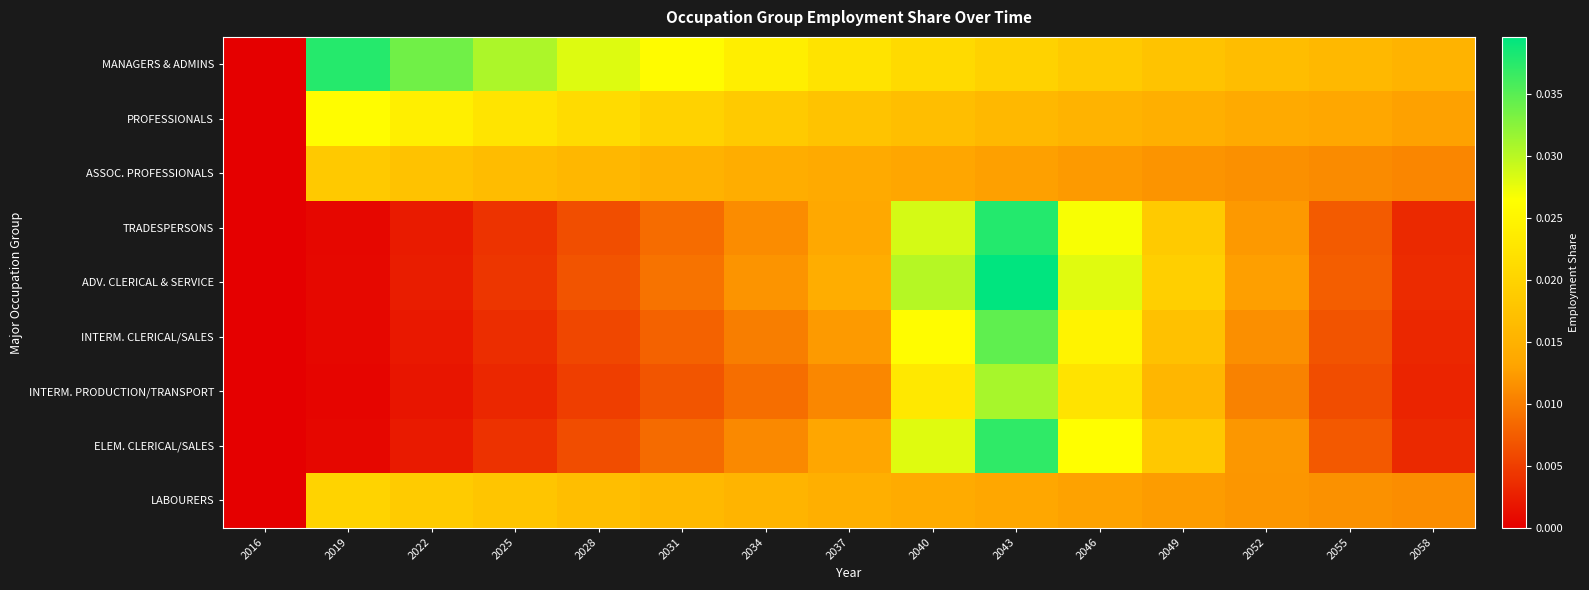

At how many categories does at least one series exceed 0?

14